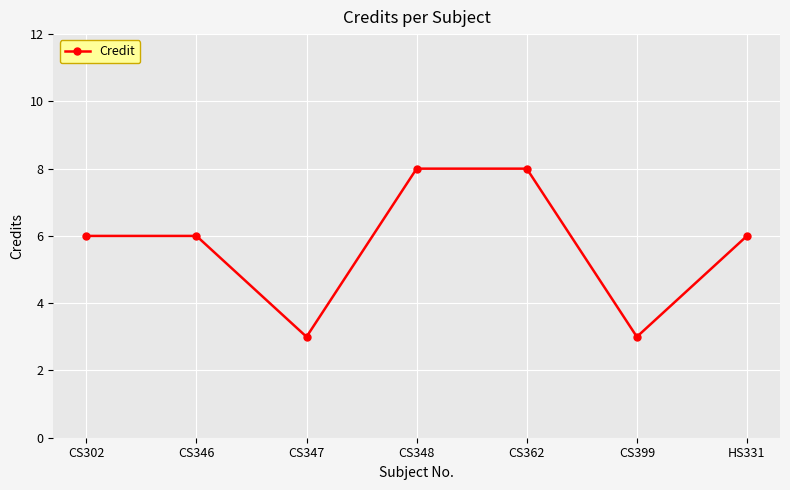

Reading left to right, list all the values displayed in this chart.

CS302=6	CS346=6	CS347=3	CS348=8	CS362=8	CS399=3	HS331=6